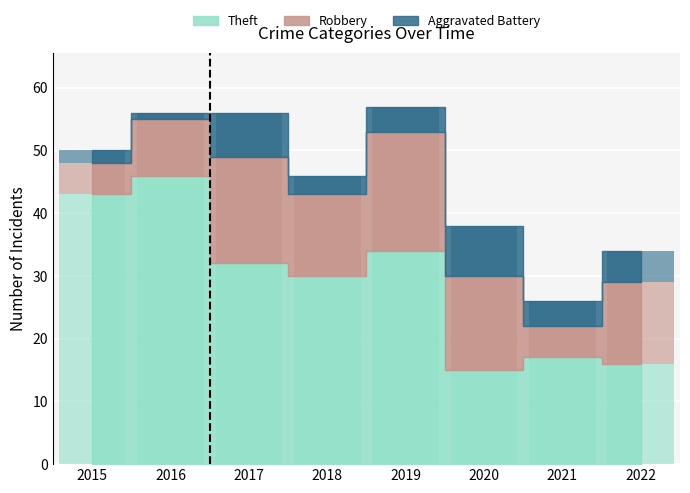

Count the number of data series in this chart.

3